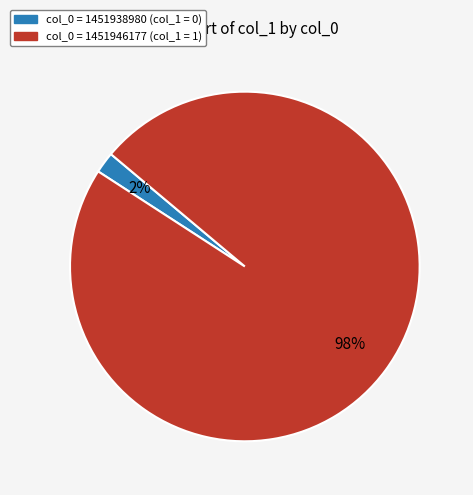

Is there any slice that represents more than half of the pie?

Yes